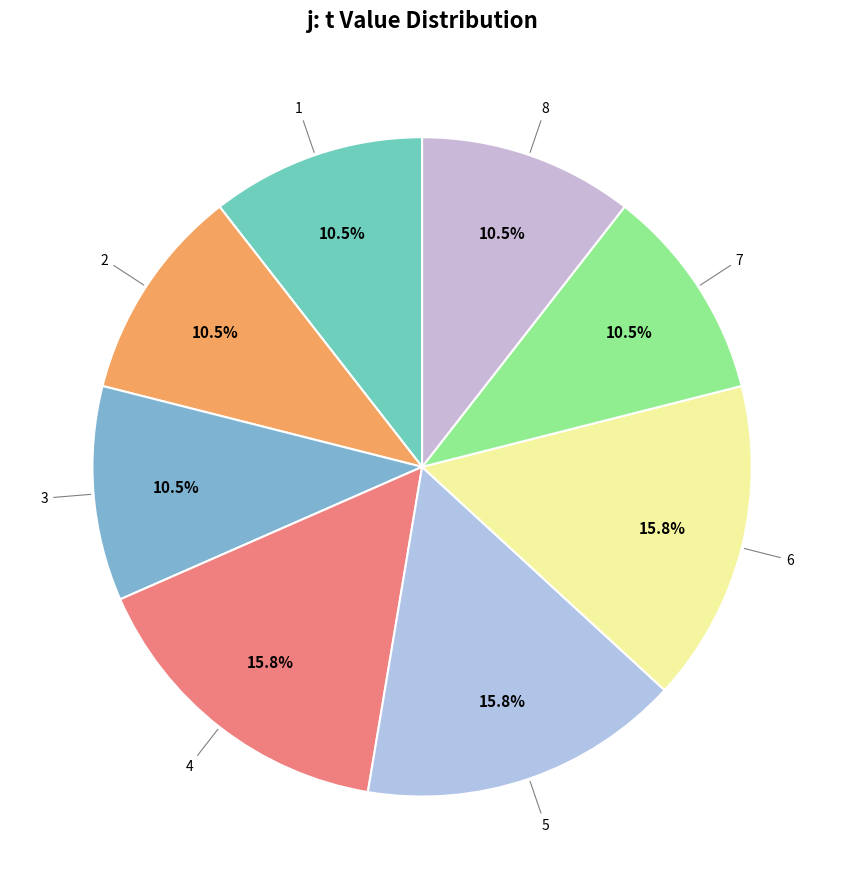

To the nearest percent, what is the difference between the largest and smallest slice percentages?

5%